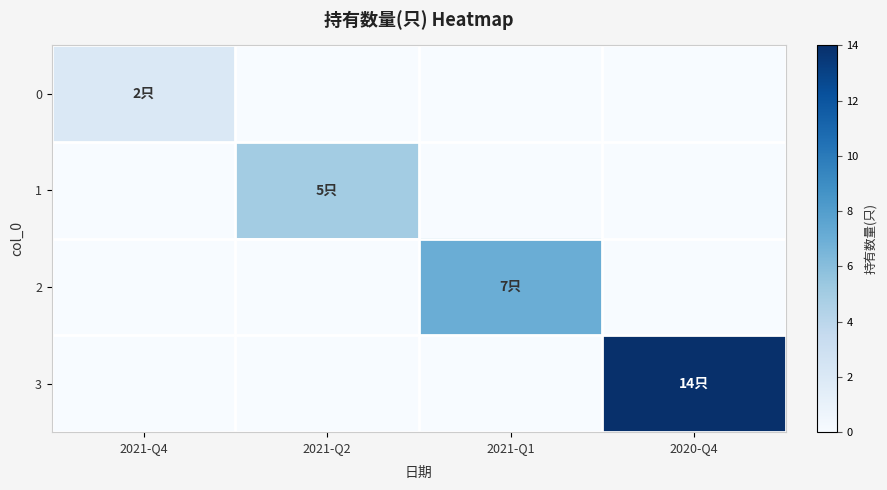

Which series has the widest spread of values?

3